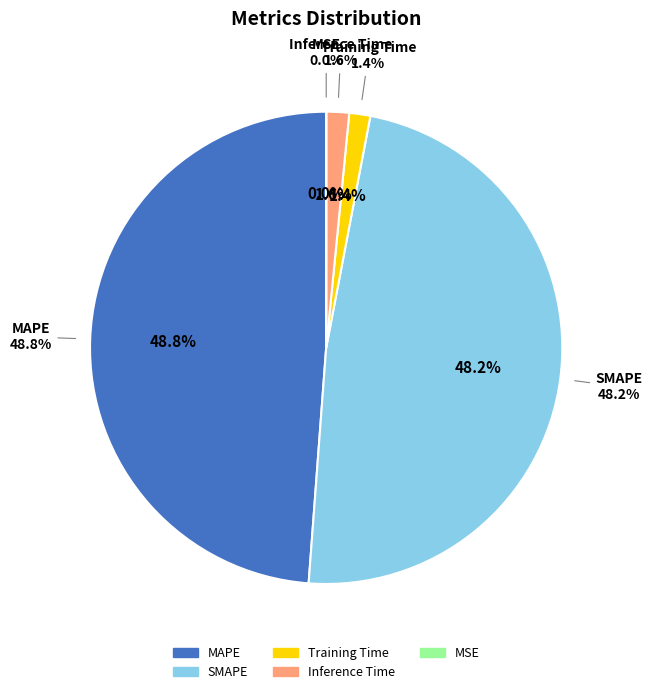

Rank the categories by value from lowest to highest.

MSE, Training Time, Inference Time, SMAPE, MAPE